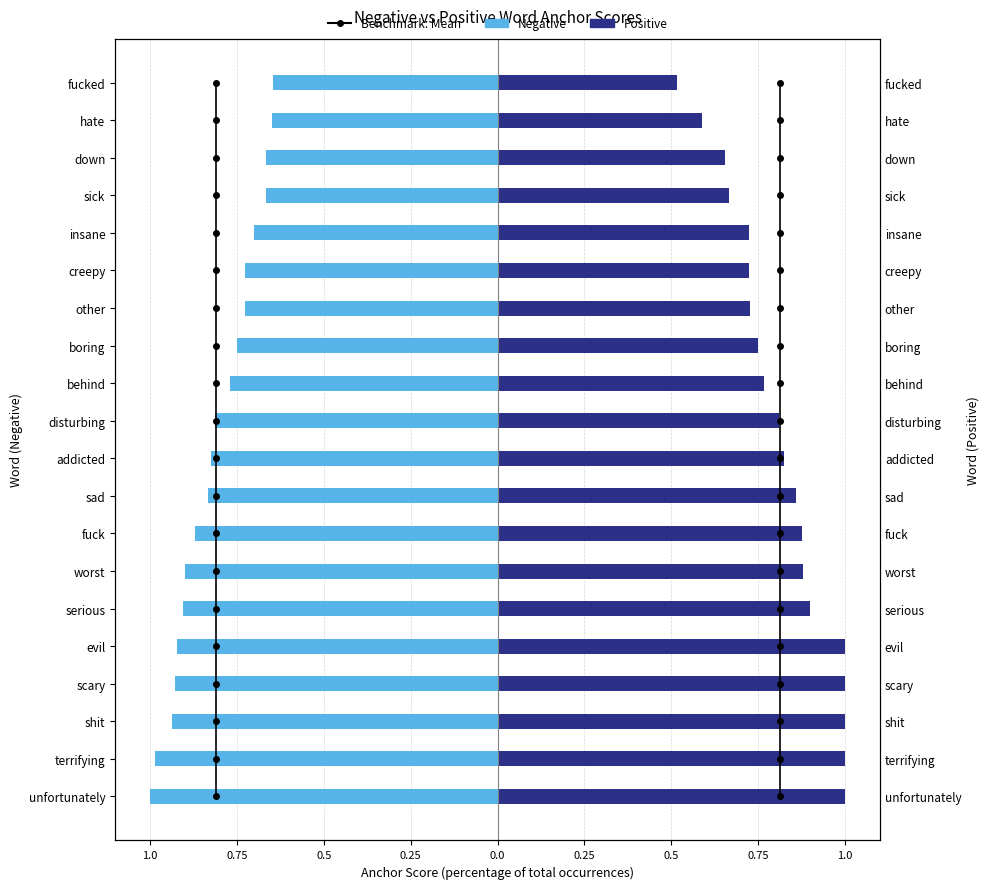

What is the average value of the Positive series?

0.8